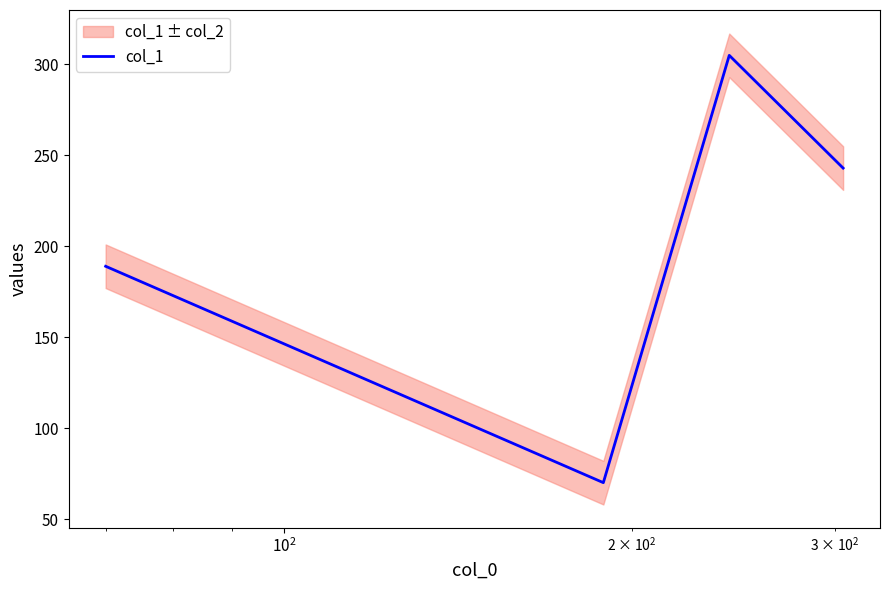

True or false: col_1 has more than 2 interior local peaks.

False